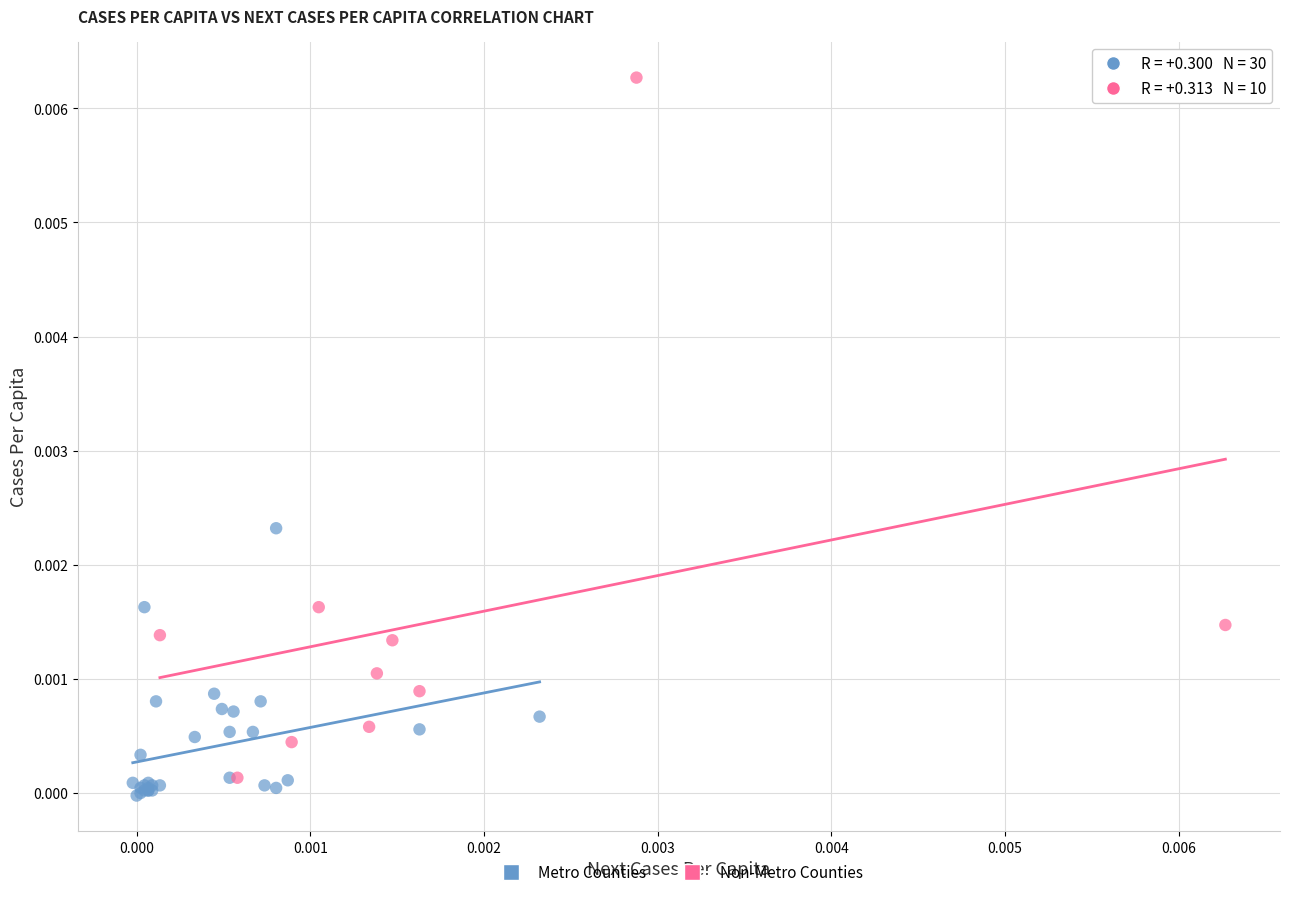

Which series reaches the maximum Y coordinate?

Non-Metro Counties